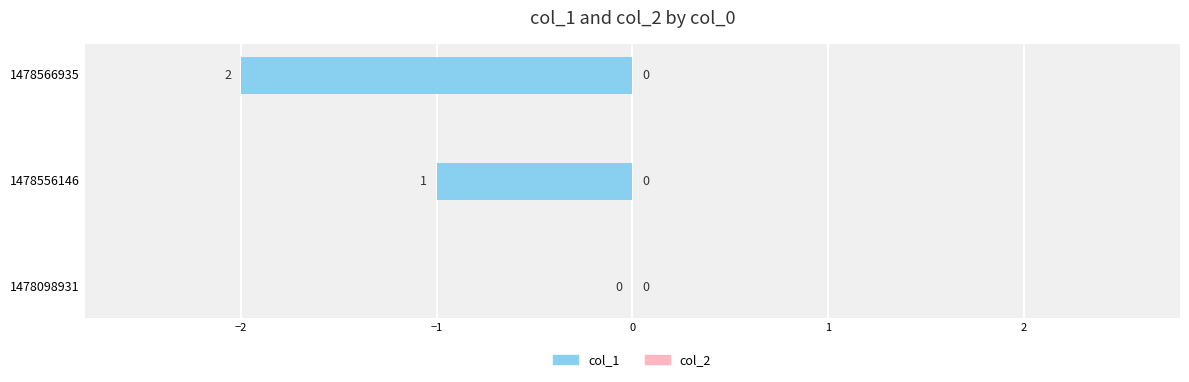

True or false: the data shows 0 at 1478098931.

True